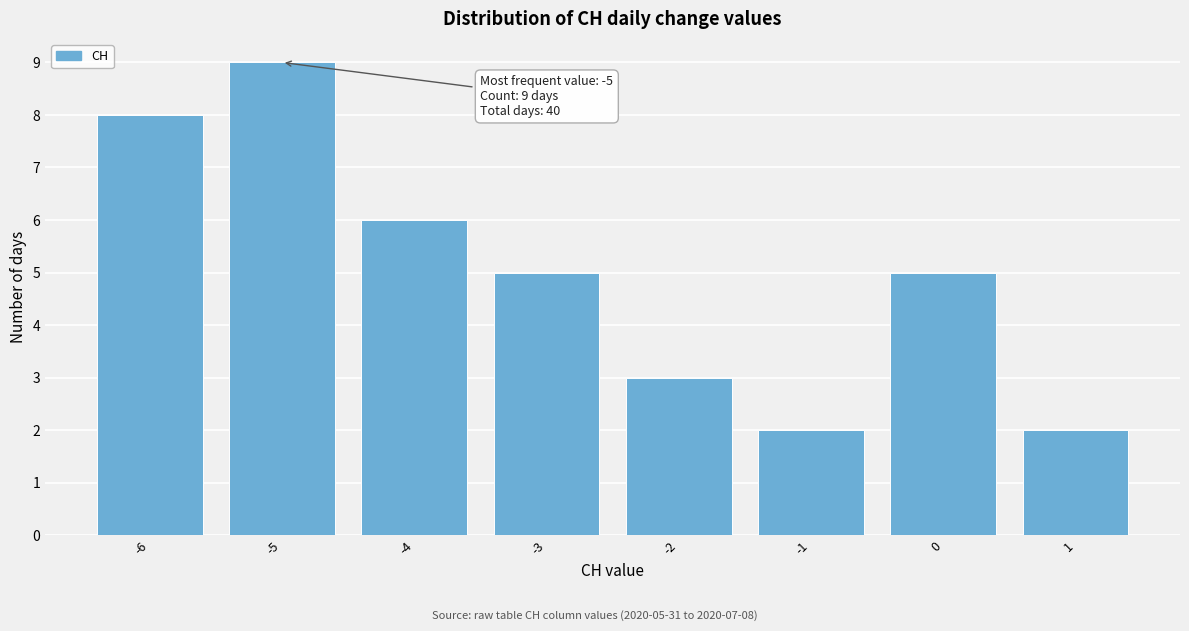

Which range on the x-axis has the tallest bar?

-5.5 to -4.5